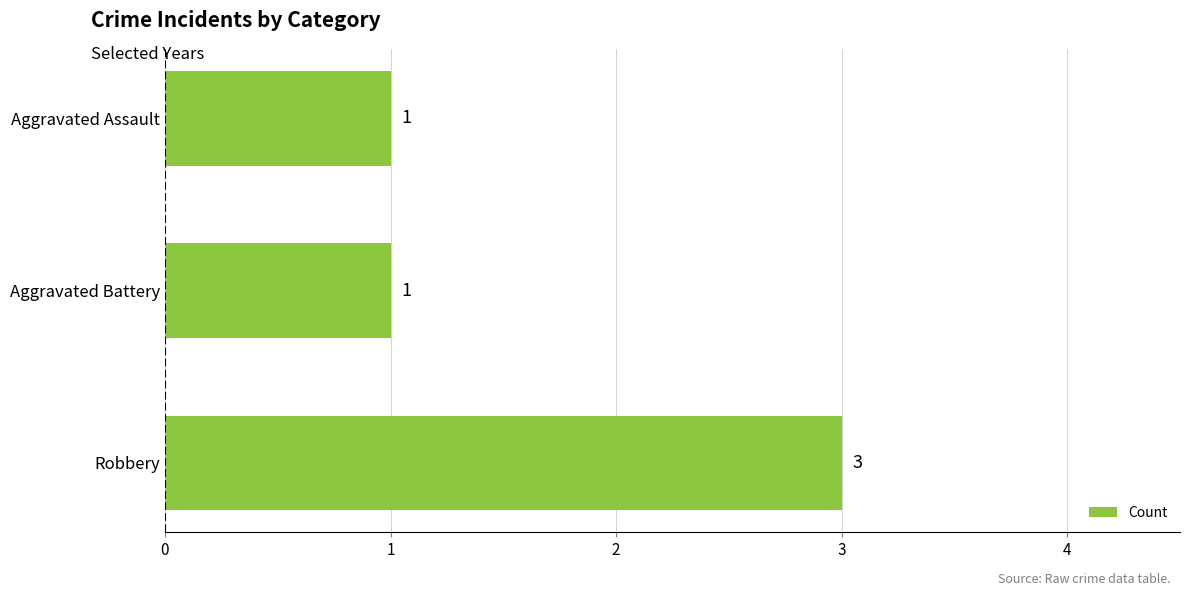

What is the maximum value shown in the chart?

3